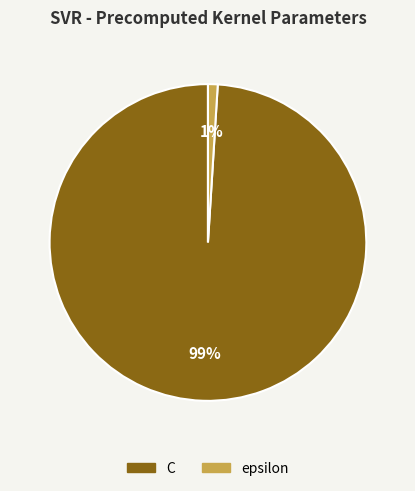

To the nearest percent, what is the average slice percentage?

50%